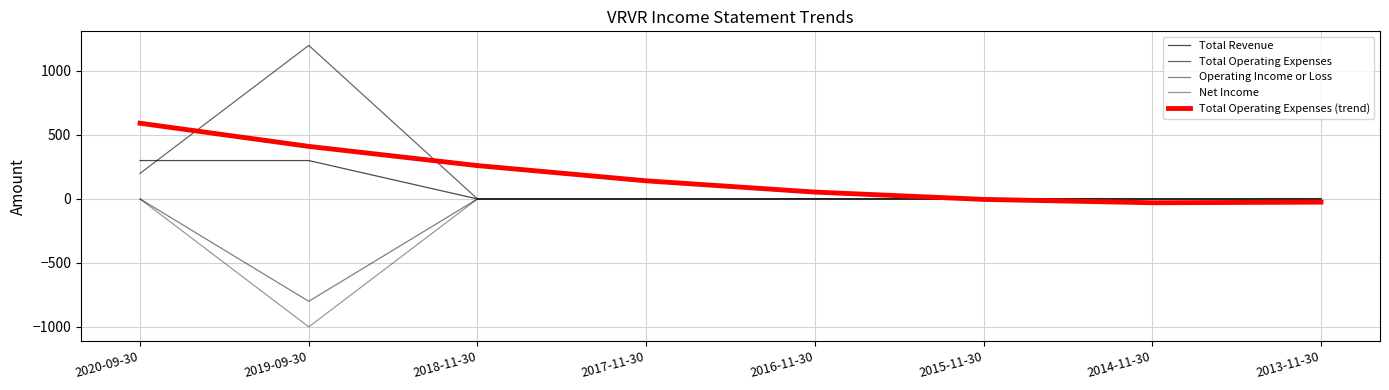

Does the chart display data point markers on the line(s)?

No